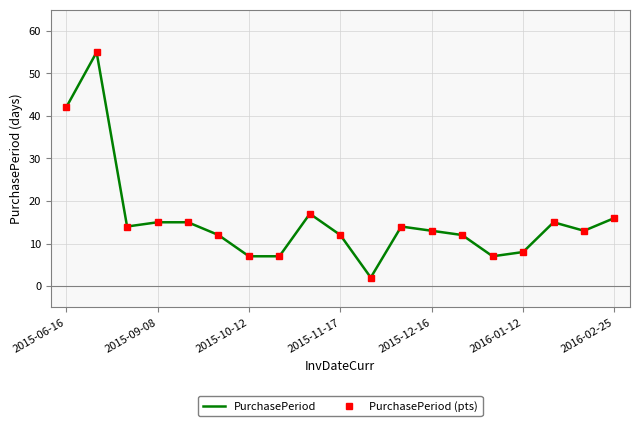

Count the number of data series in this chart.

2